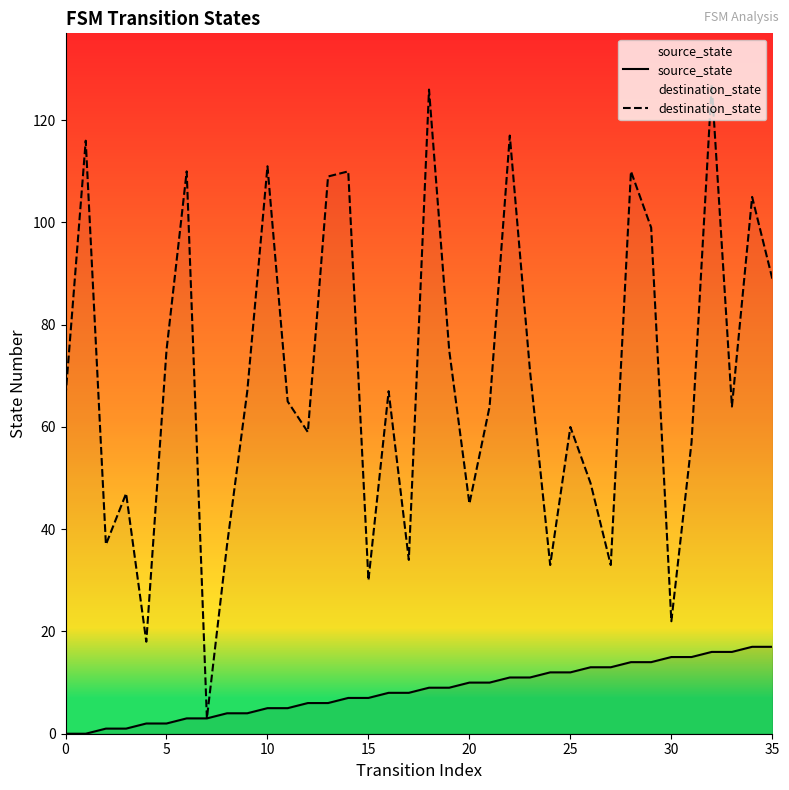

Which series reaches the minimum Y coordinate?

source_state